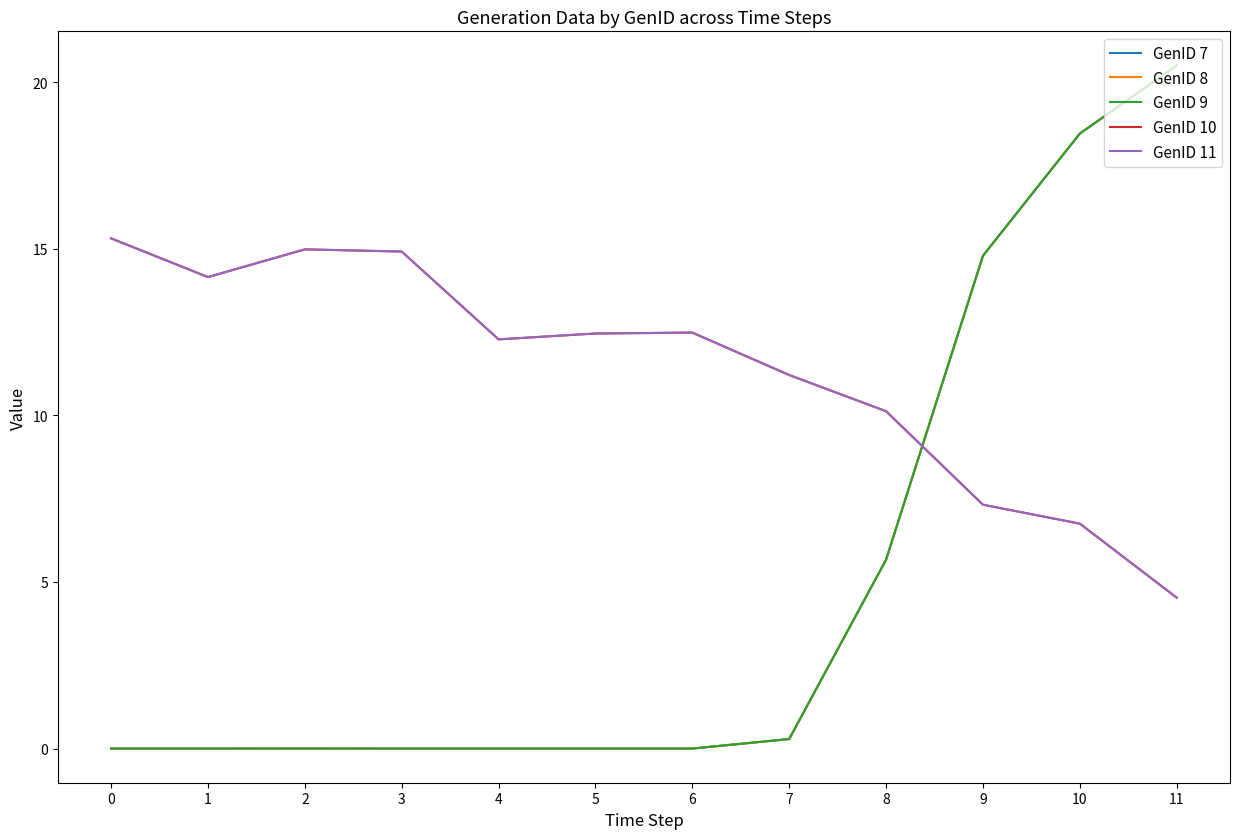

Between which two adjacent categories do GenID 8 and GenID 10 first intersect?

8 and 9